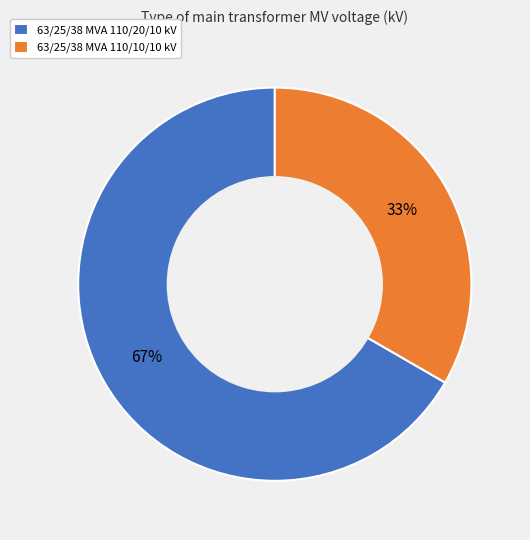

Do 63/25/38 MVA 110/20/10 kV and 63/25/38 MVA 110/10/10 kV together represent more than half of the pie?

Yes